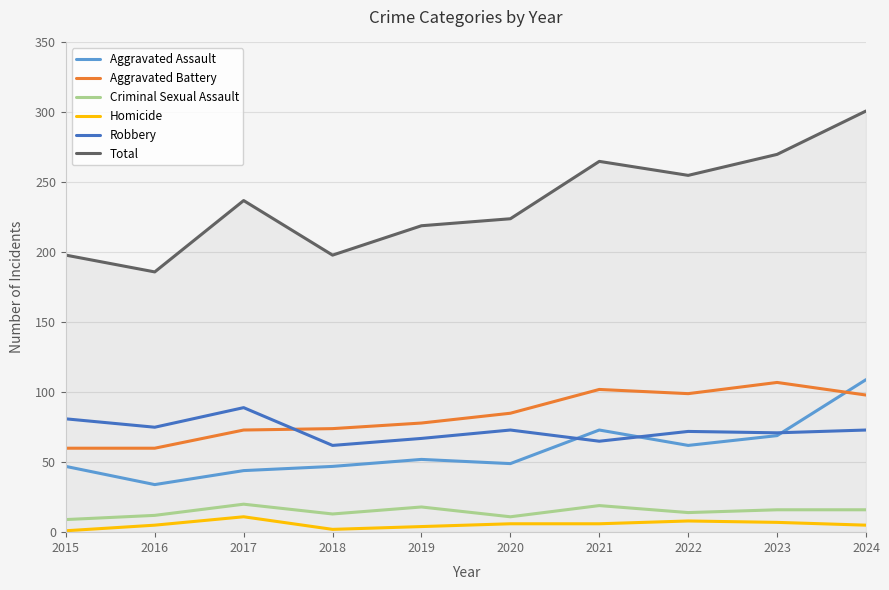

True or false: Homicide has a value of 7 at 2023.

True